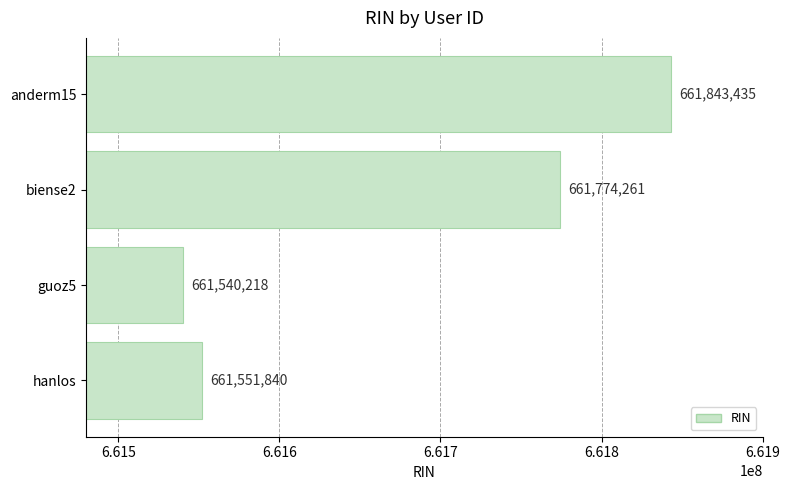

Reading bottom to top, list all the values displayed in this chart.

hanlos=661551840	guoz5=661540218	biense2=661774261	anderm15=661843435